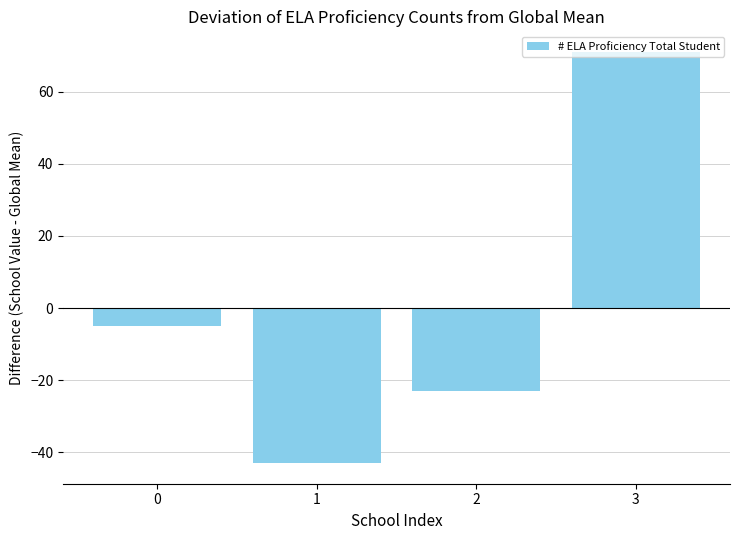

How many series are shown in this chart?

1